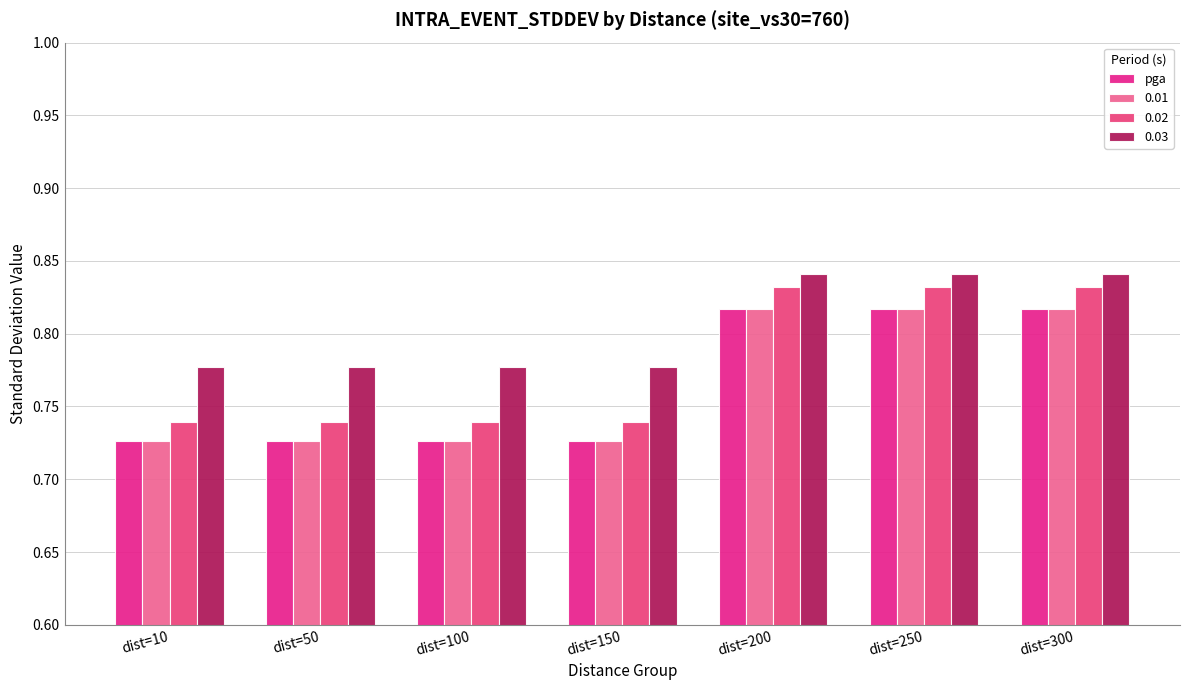

Count the number of data series in this chart.

4